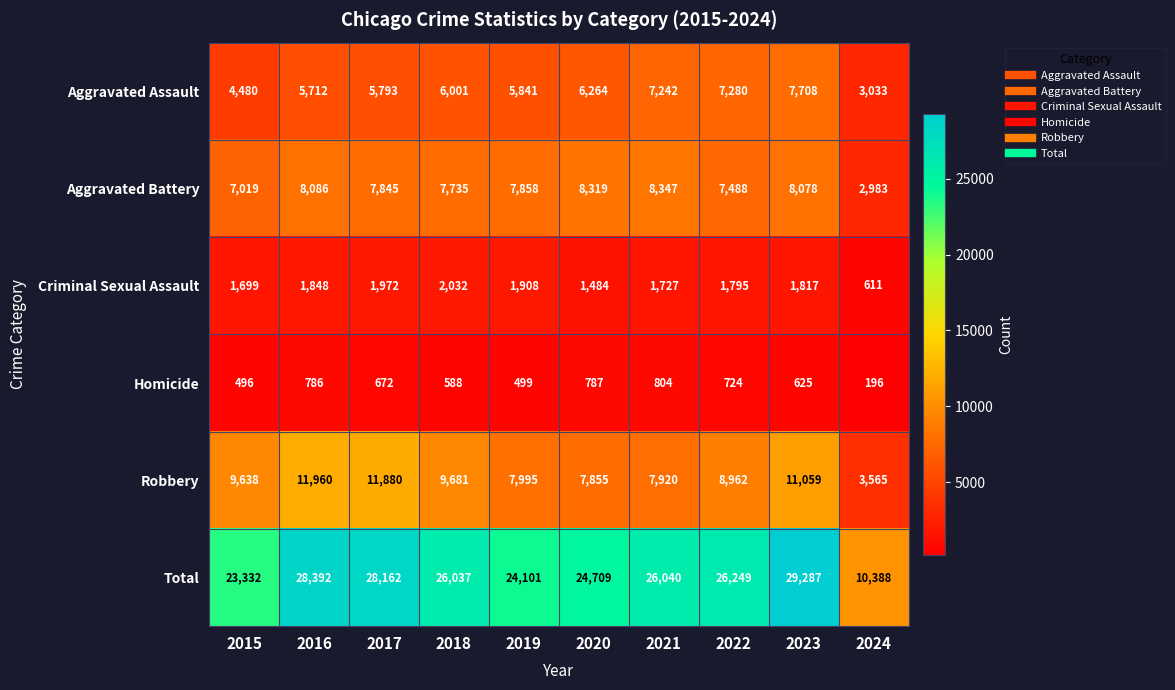

Where is Aggravated Assault nearest to the value 5370?

2016